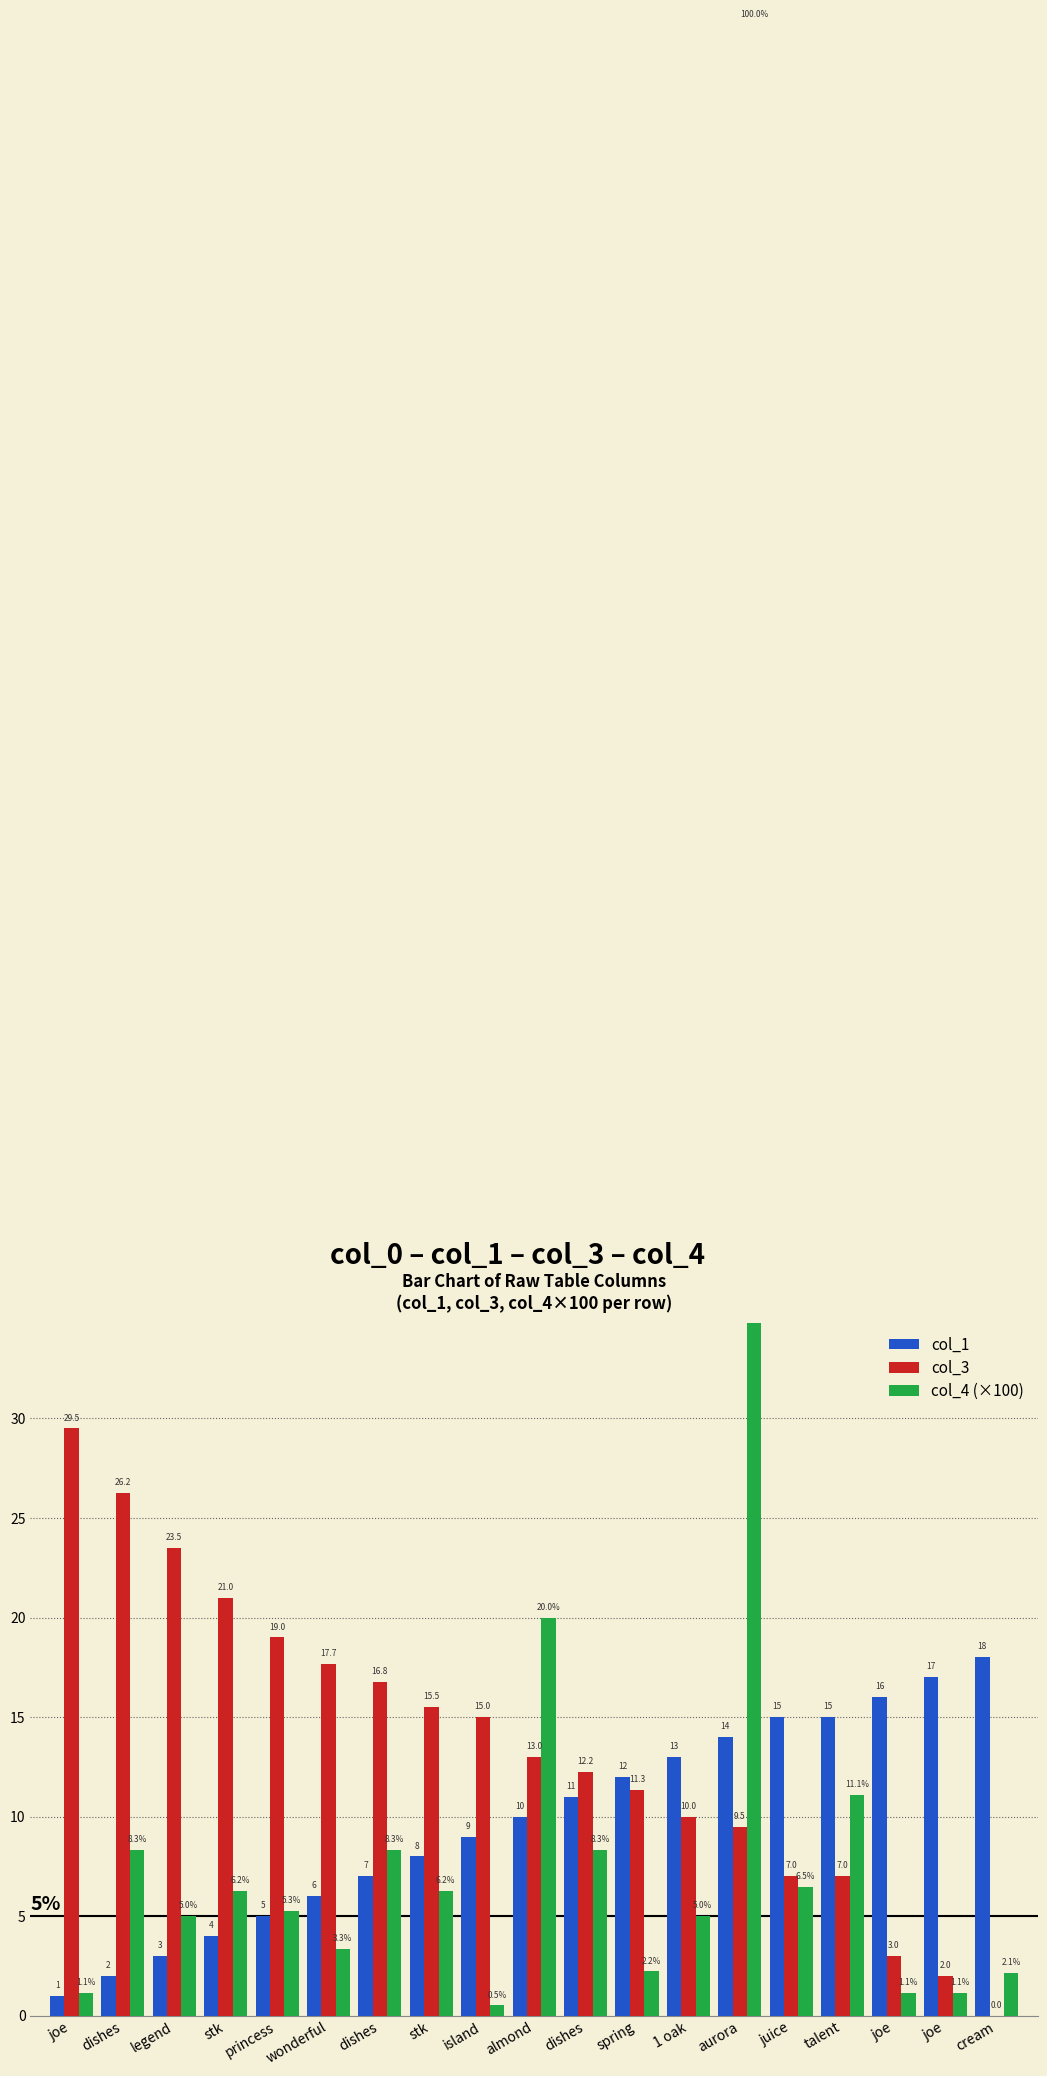

Between island and joe, which series saw the biggest shift?

col_3